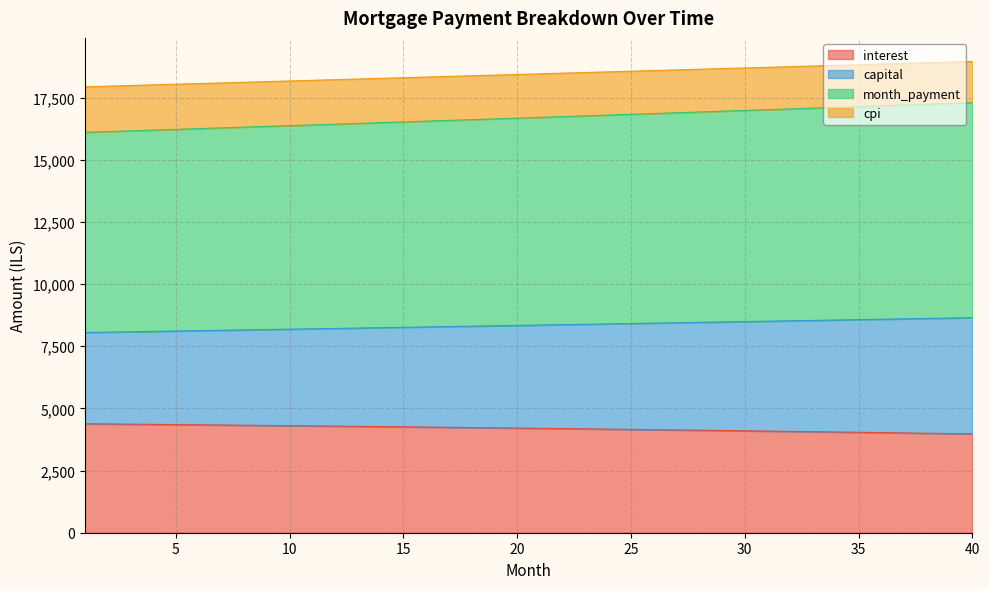

At how many categories does at least one series exceed 5988?

40